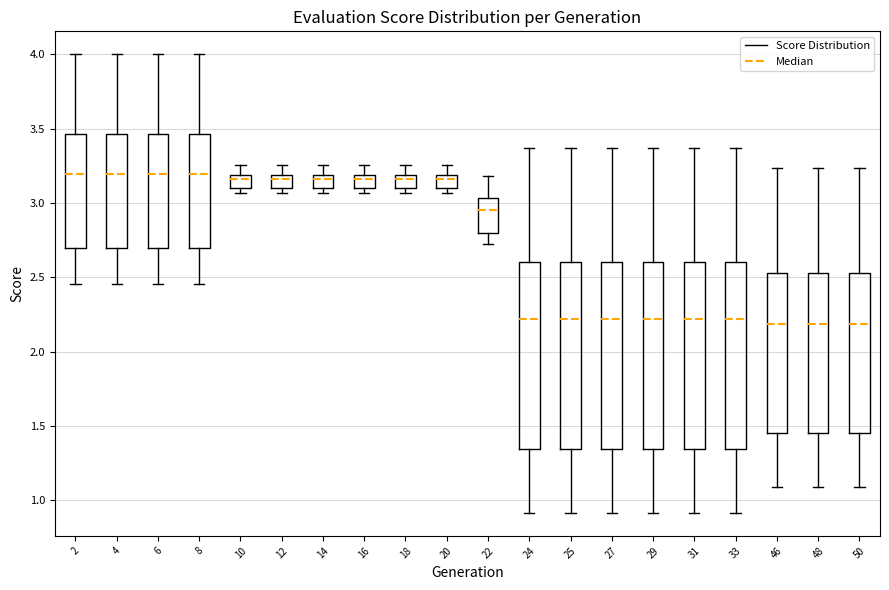

Where does the median line of the box at x = 16 sit on the y-axis? The values are not printed on the chart, so give them approximately, as read against the axis.

3.15